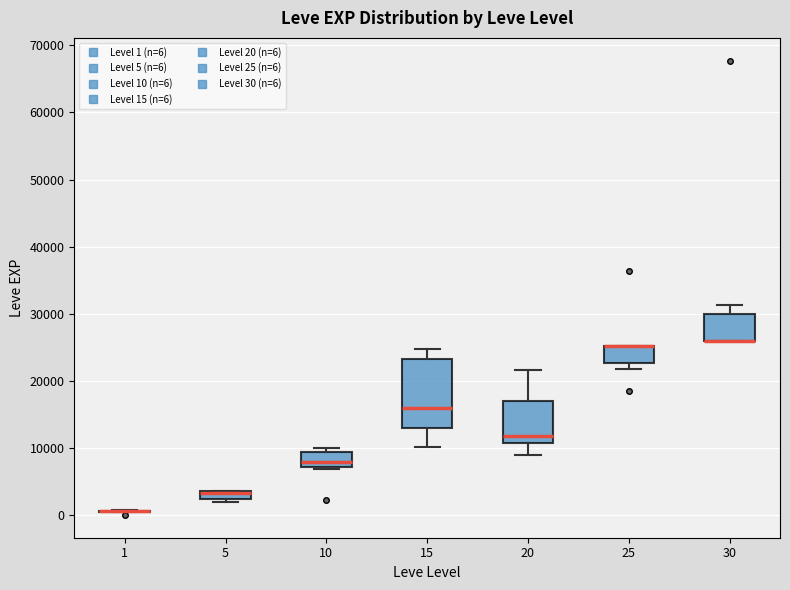

Where is the upper edge of the box at x = 30 on the y-axis? The values are not printed on the chart, so give them approximately, as read against the axis.

30000